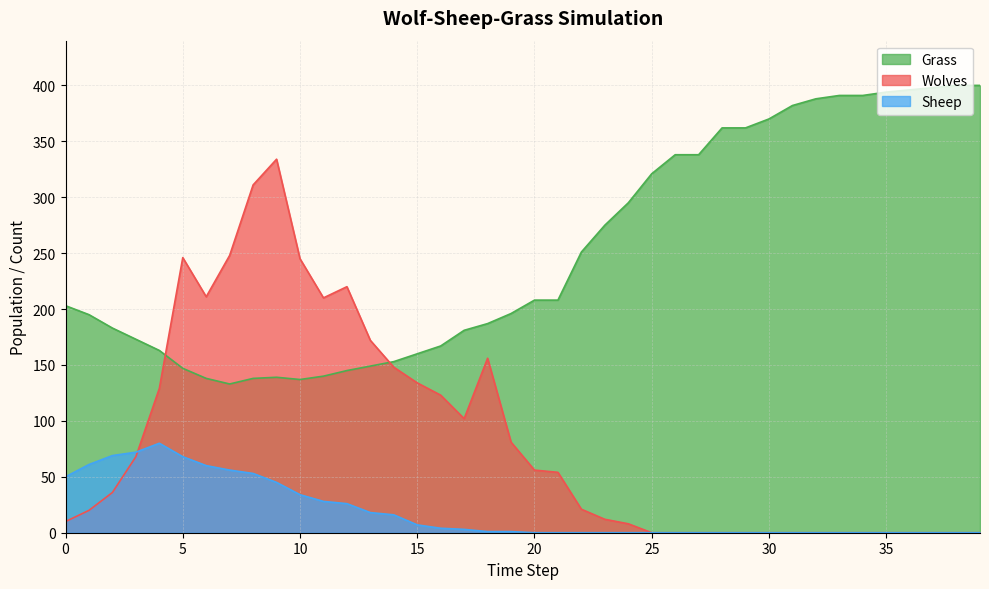

Reading left to right, what are all the values shown in this chart?

Grass: 0=203	1=195	2=183	3=173	4=163	5=147	6=138	7=133	8=138	9=139	10=137	11=140	12=145	13=149	14=153	15=160	16=167	17=181	18=187	19=196	20=208	21=208	22=251	23=275	24=295	25=321	26=338	27=338	28=362	29=362	30=370	31=382	32=388	33=391	34=391	35=394	36=396	37=398	38=400	39=400
Wolves: 0=10	1=20	2=36	3=68	4=129	5=246	6=211	7=248	8=311	9=334	10=245	11=210	12=220	13=172	14=148	15=134	16=123	17=102	18=156	19=81	20=56	21=54	22=21	23=12	24=8	25=0	26=0	27=0	28=0	29=0	30=0	31=0	32=0	33=0	34=0	35=0	36=0	37=0	38=0	39=0
Sheep: 0=50	1=61	2=69	3=72	4=80	5=68	6=60	7=56	8=53	9=45	10=34	11=28	12=26	13=18	14=16	15=7	16=4	17=3	18=1	19=1	20=0	21=0	22=0	23=0	24=0	25=0	26=0	27=0	28=0	29=0	30=0	31=0	32=0	33=0	34=0	35=0	36=0	37=0	38=0	39=0